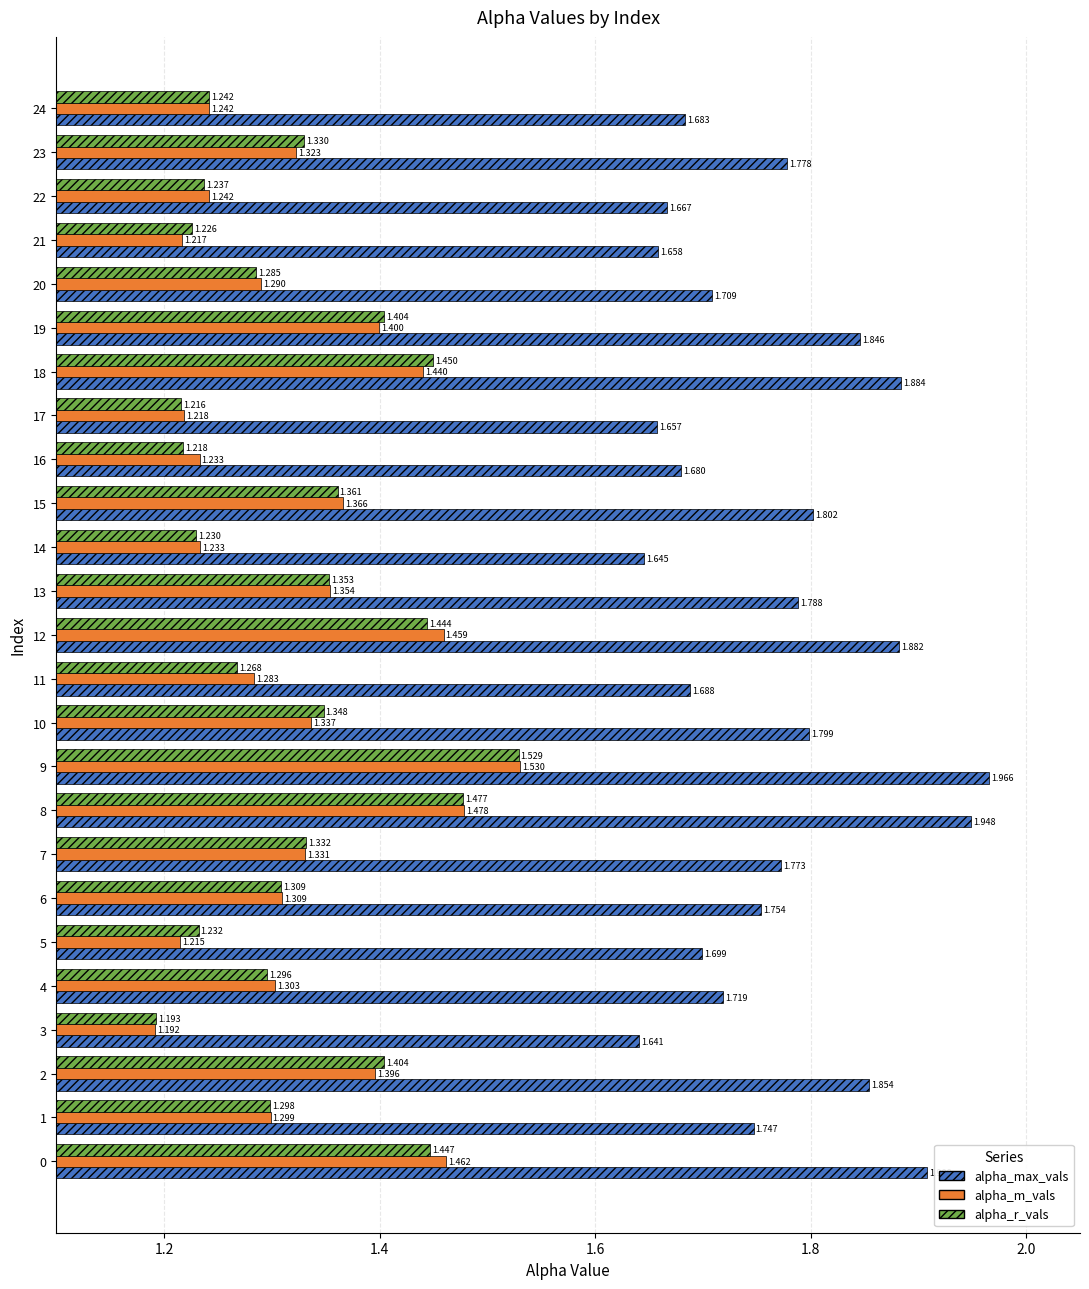

Which series has the widest spread of values?

alpha_m_vals